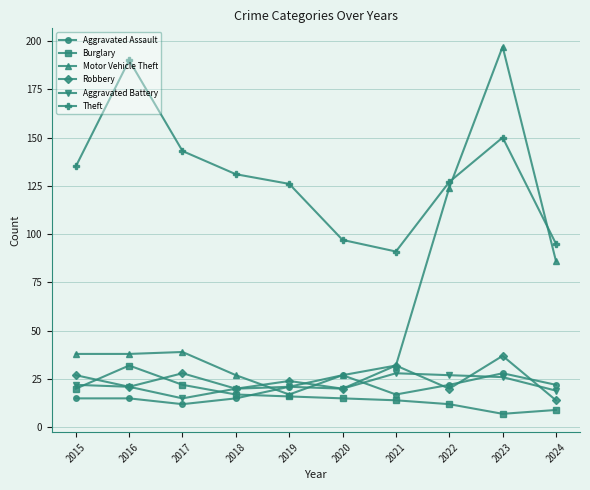

Where do Robbery and Burglary first cross each other?

2015 and 2016